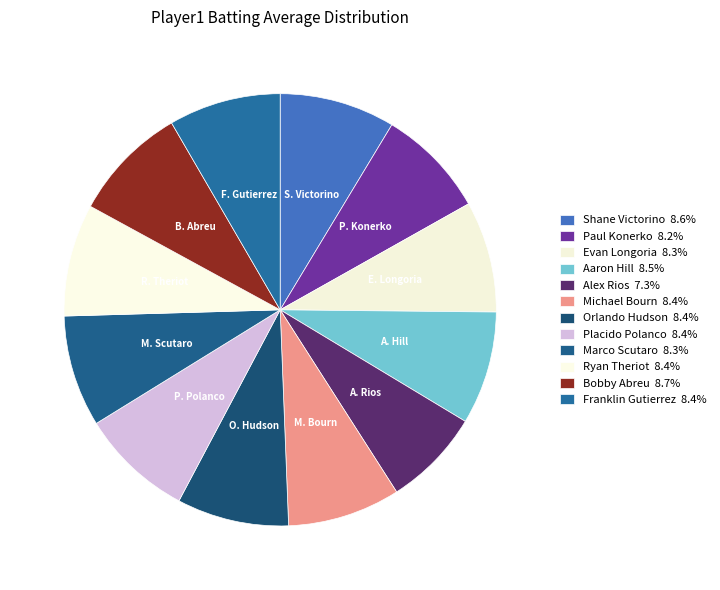

The Evan Longoria slice represents 15% of the pie. True or false?

False